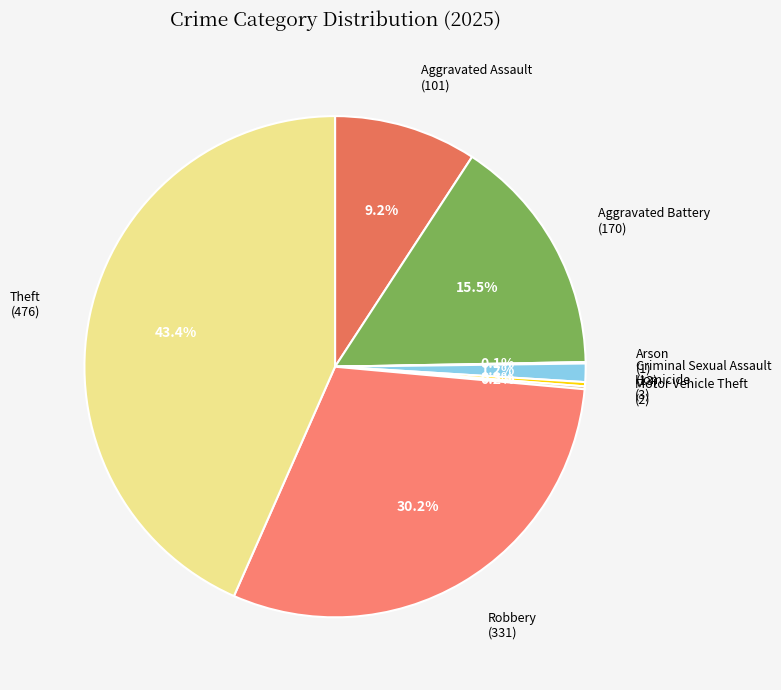

Count the number of slices in the pie.

8